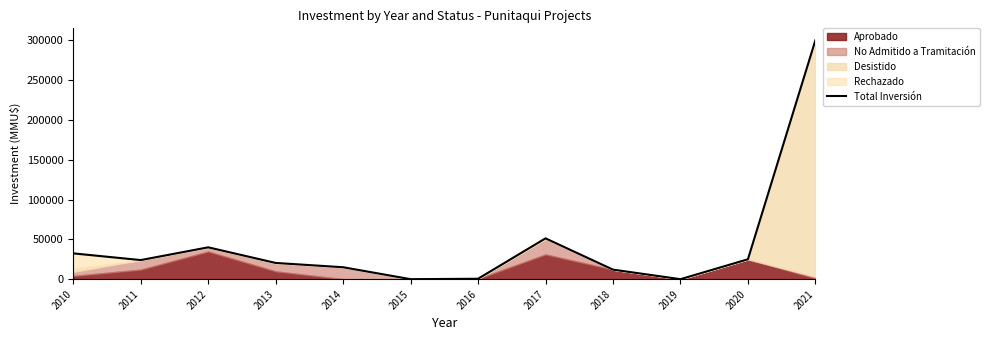

Approximately how many times larger is the value at 2017 compared to 2016?

93.2